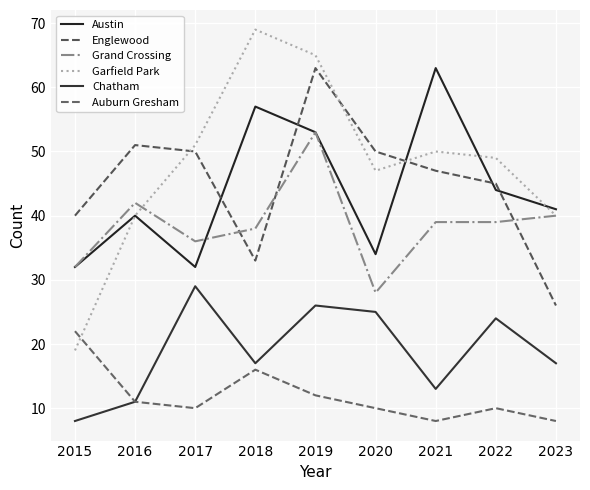

List the series in order of their peak value, lowest first.

Auburn Gresham, Chatham, Grand Crossing, Austin, Englewood, Garfield Park